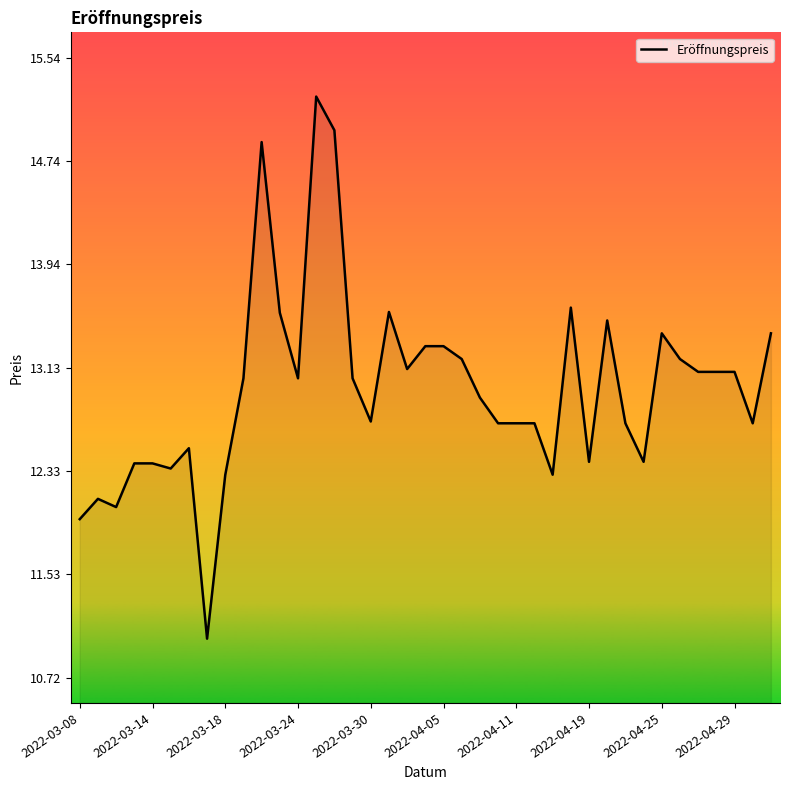

What is the maximum value shown in the chart?

15.2